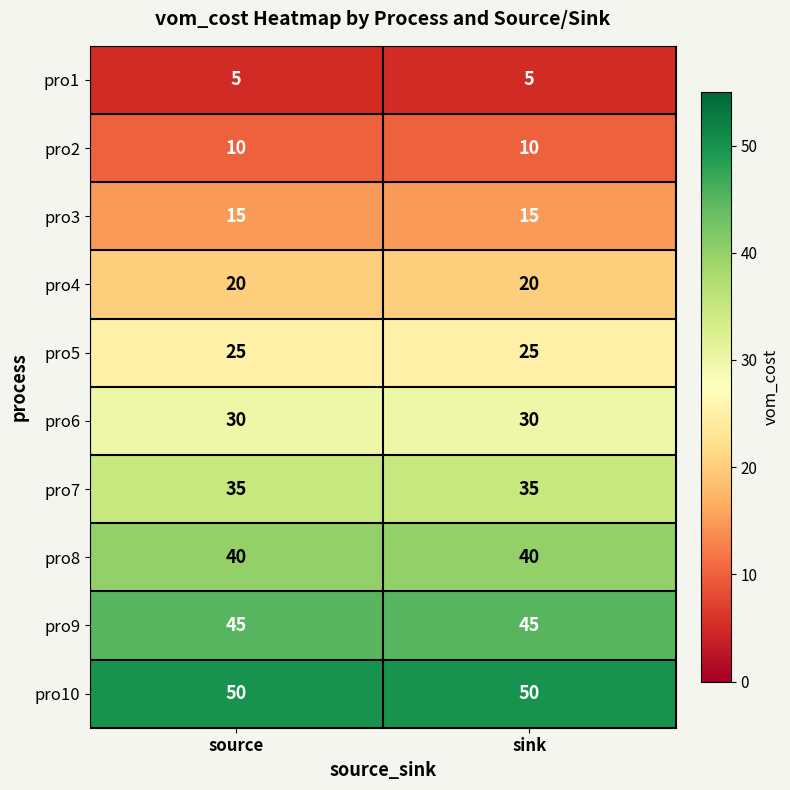

What is the smallest value displayed?

5